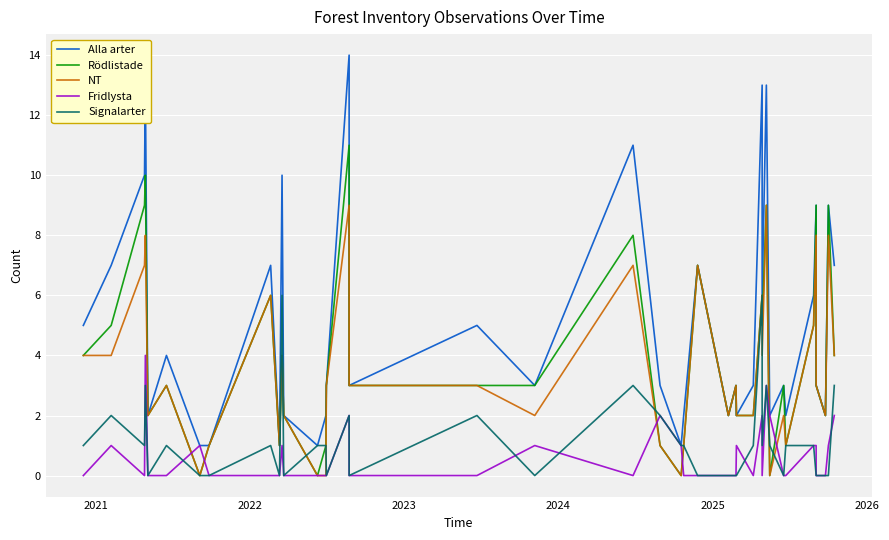

What is the difference between the maximum and minimum values in the Signalarter series?

6